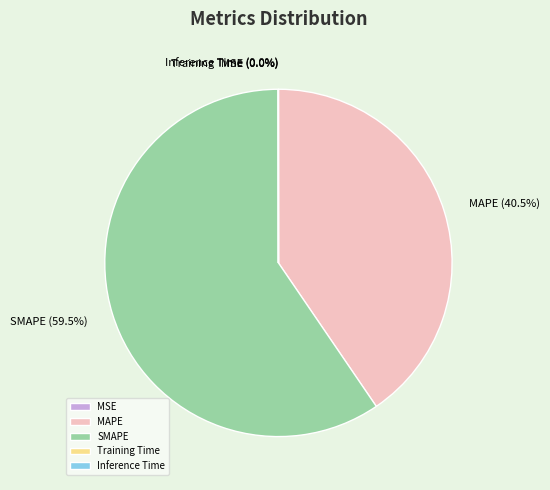

Which has a higher value, SMAPE or MAPE?

SMAPE